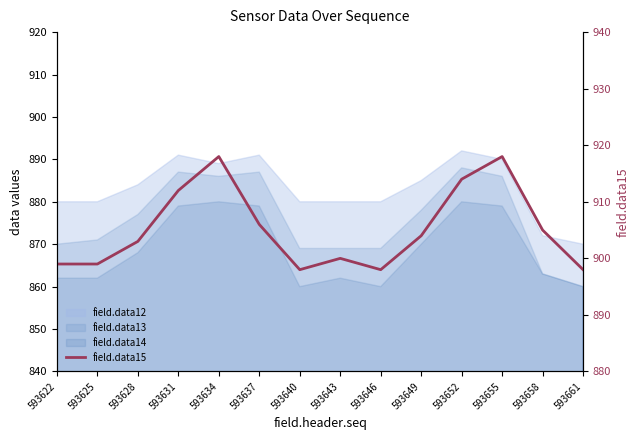

The value at 593631 is 407. True or false?

False